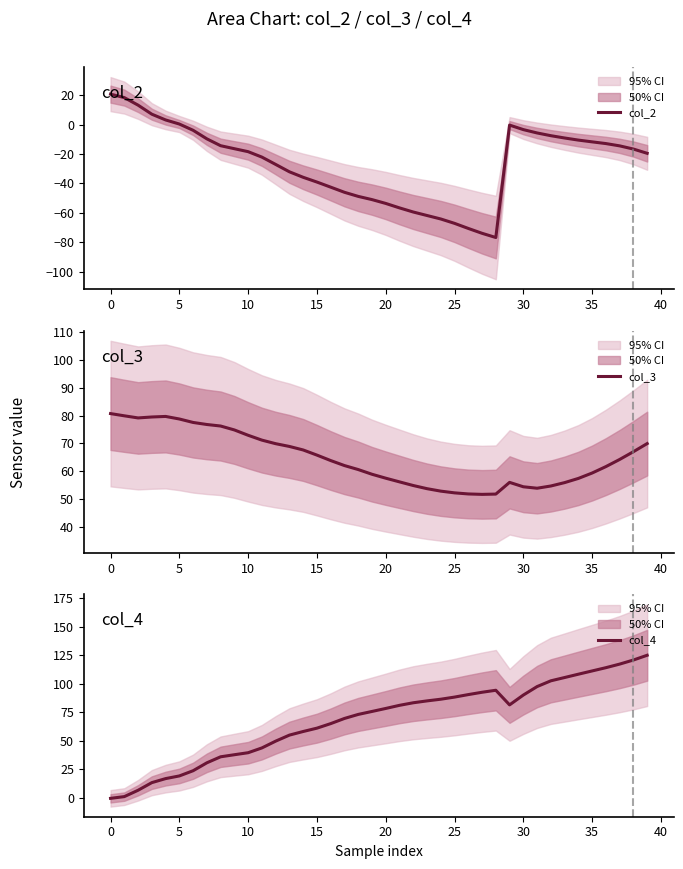

Which series has the largest range (max minus min)?

col_4